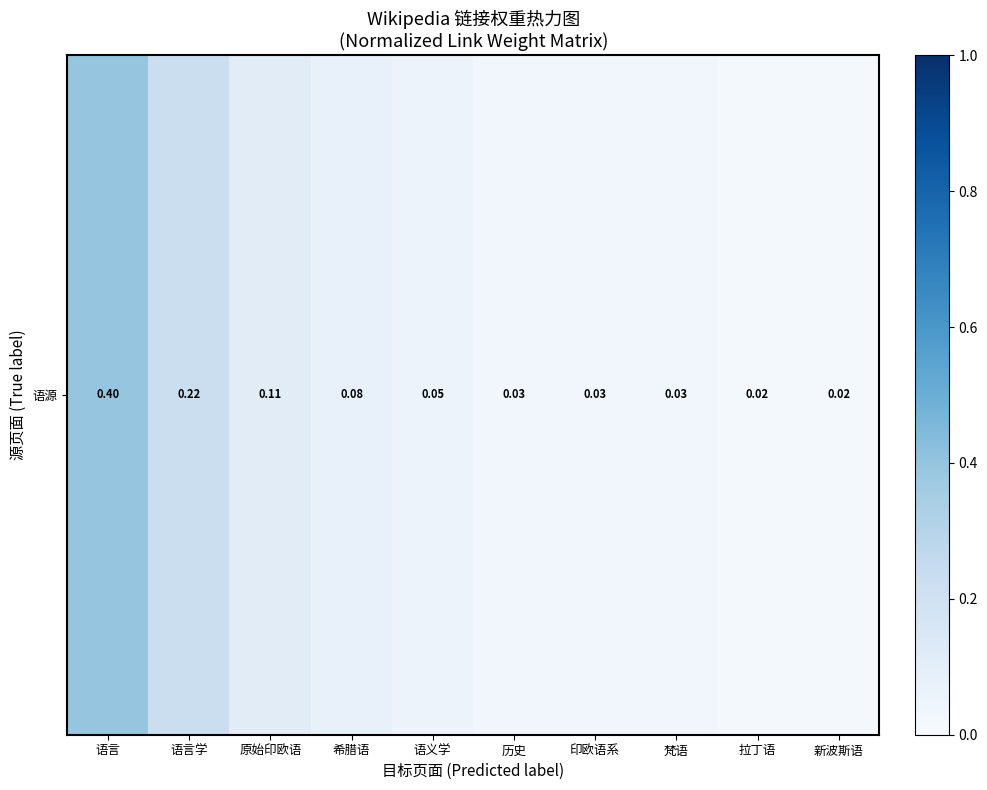

Rank the categories by value from lowest to highest.

拉丁语, 新波斯语, 历史, 印欧语系, 梵语, 语义学, 希腊语, 原始印欧语, 语言学, 语言